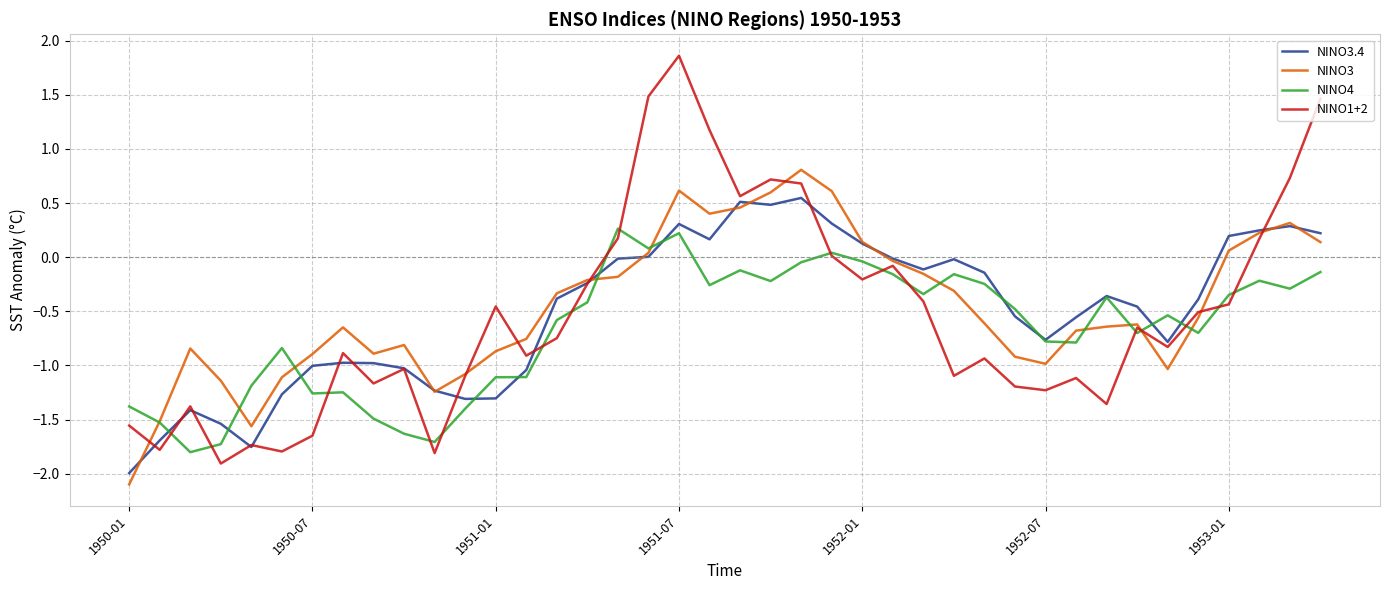

List the series in order of their peak value, highest first.

NINO1+2, NINO3, NINO3.4, NINO4